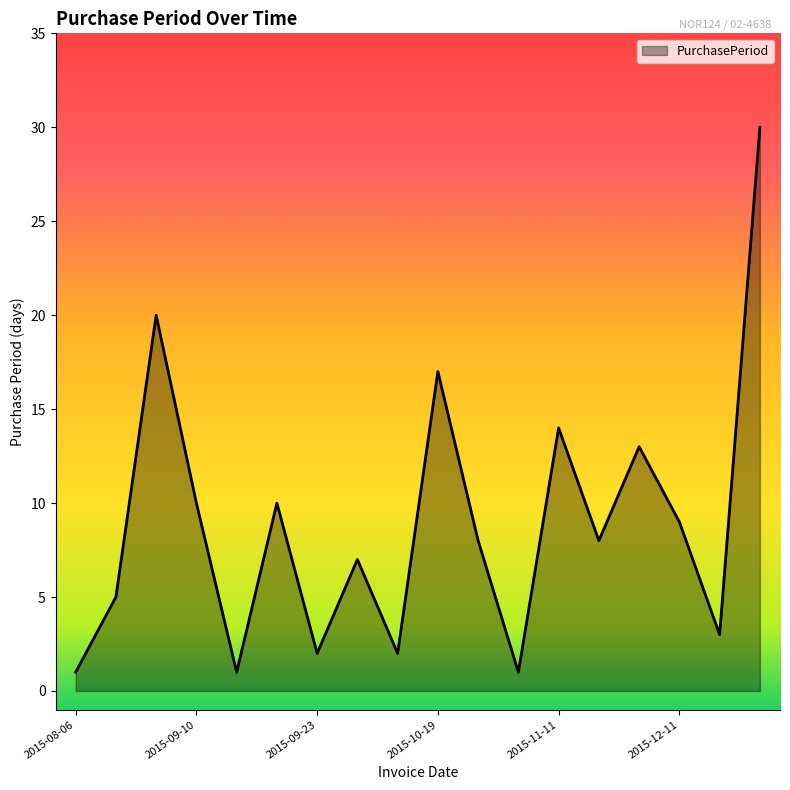

What is the average value?

9